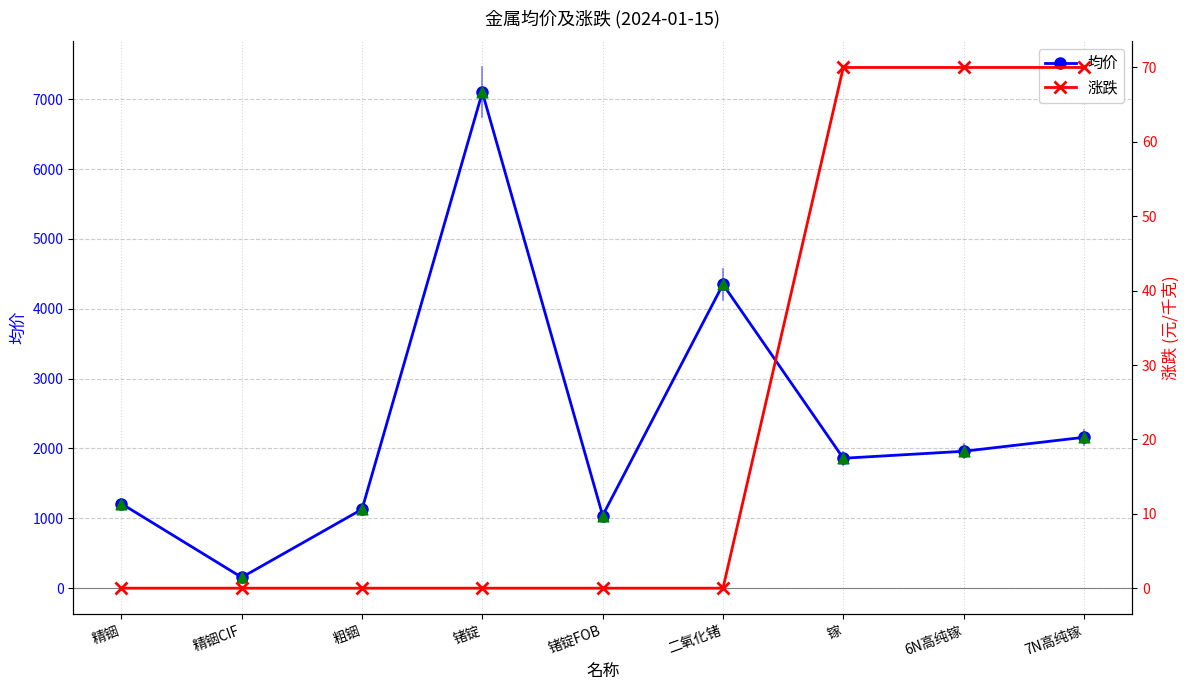

What are all the series names shown in the legend?

均价, 均价(散点), 涨跌